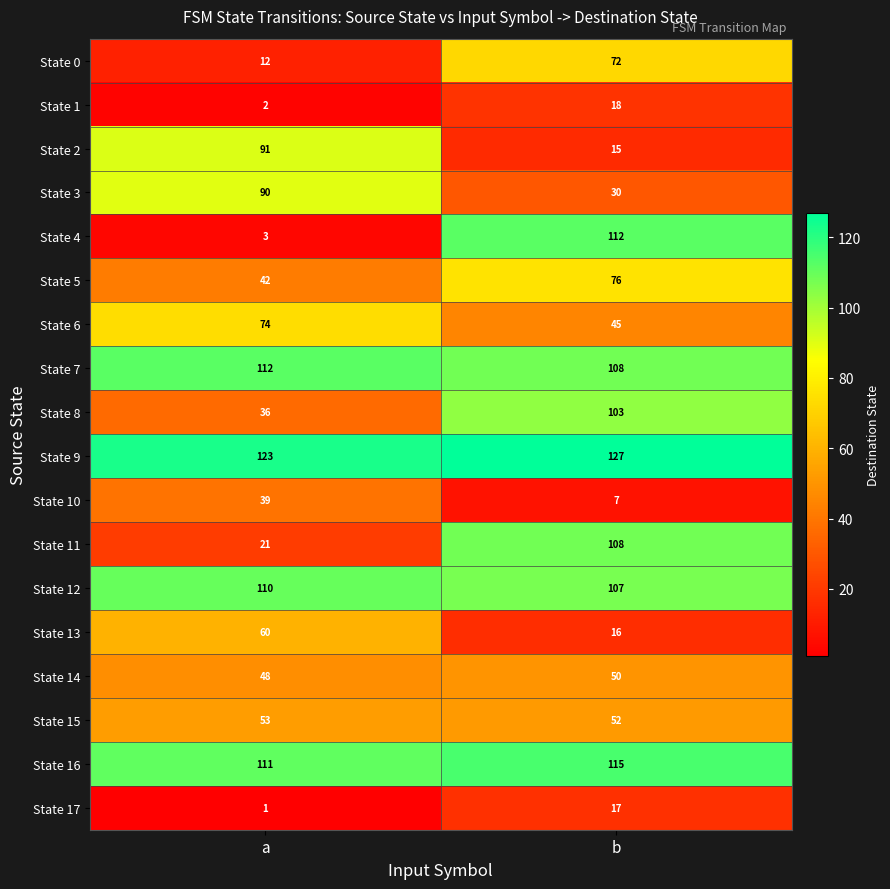

At how many categories does at least one series exceed 11?

2